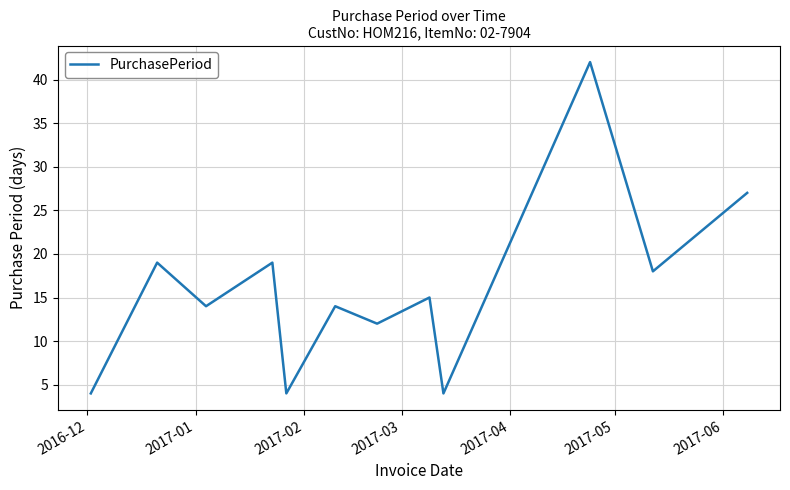

What is the minimum value shown in the chart?

4